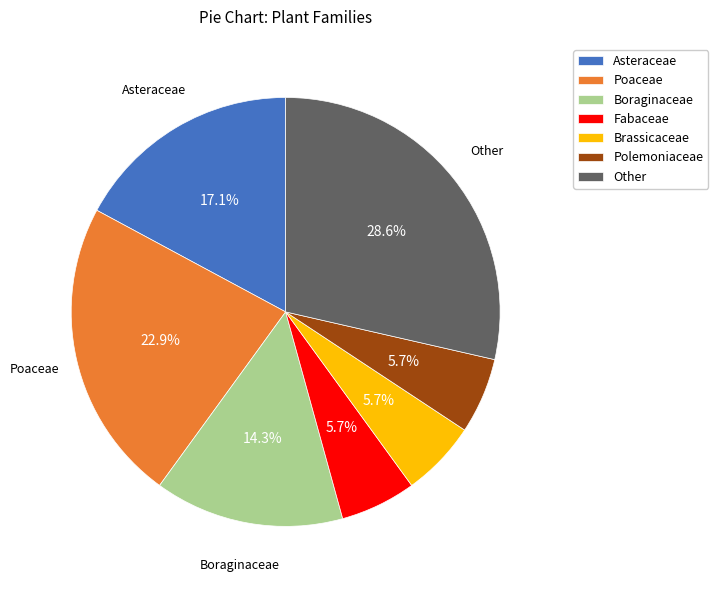

What is the largest slice in the pie chart?

Other